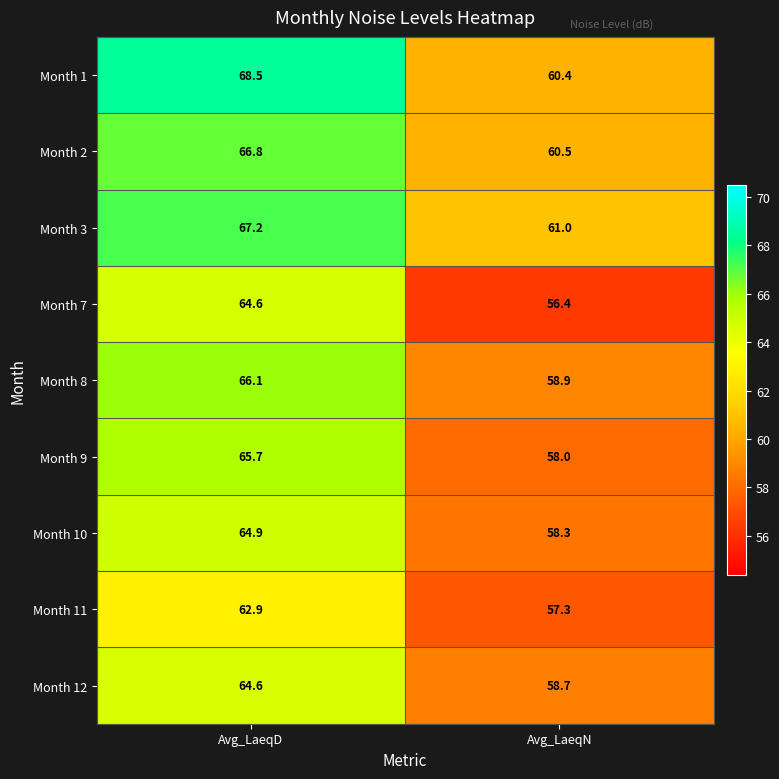

Where does the Month 7 series first go above 64?

Avg_LaeqD